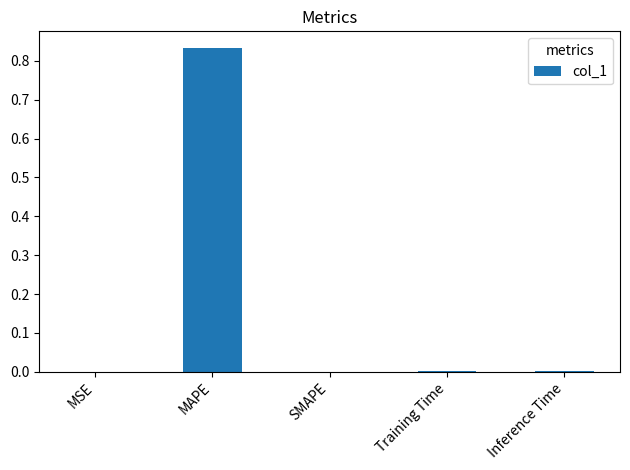

Which label corresponds to the largest value in the chart?

MAPE